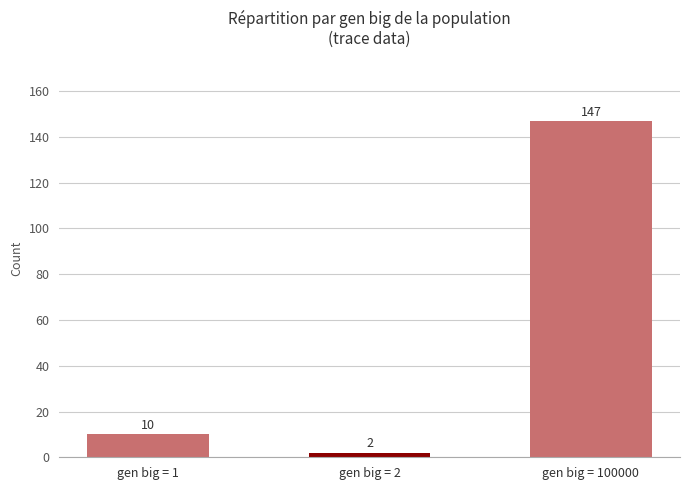

What is the sum of the values at gen big = 2 and gen big = 100000?

149